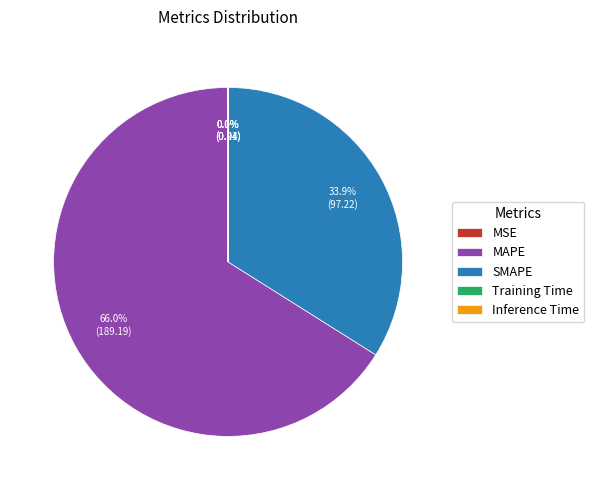

Which slice is the largest?

MAPE